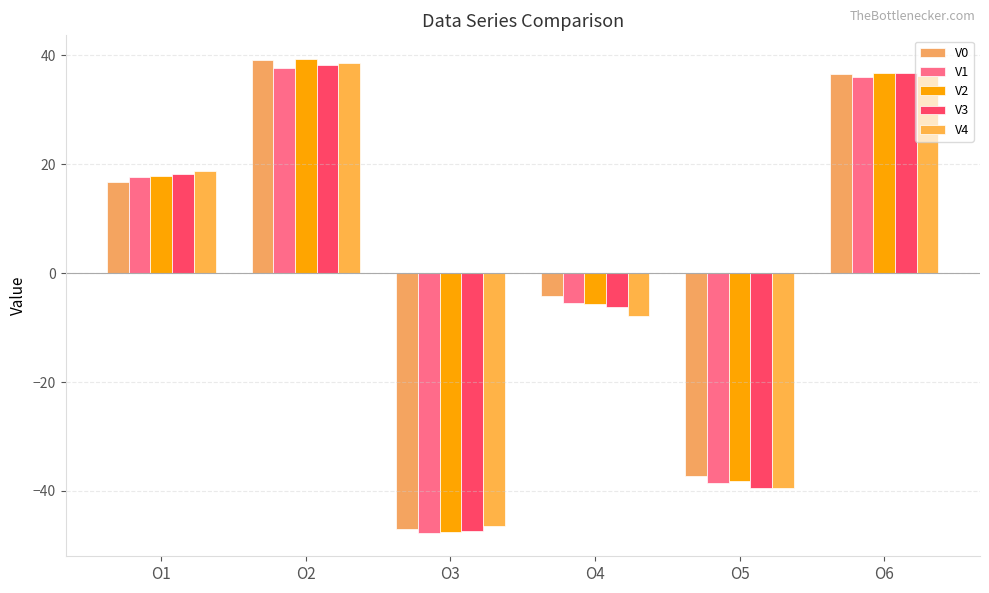

Which series has the largest total across all categories?

V0